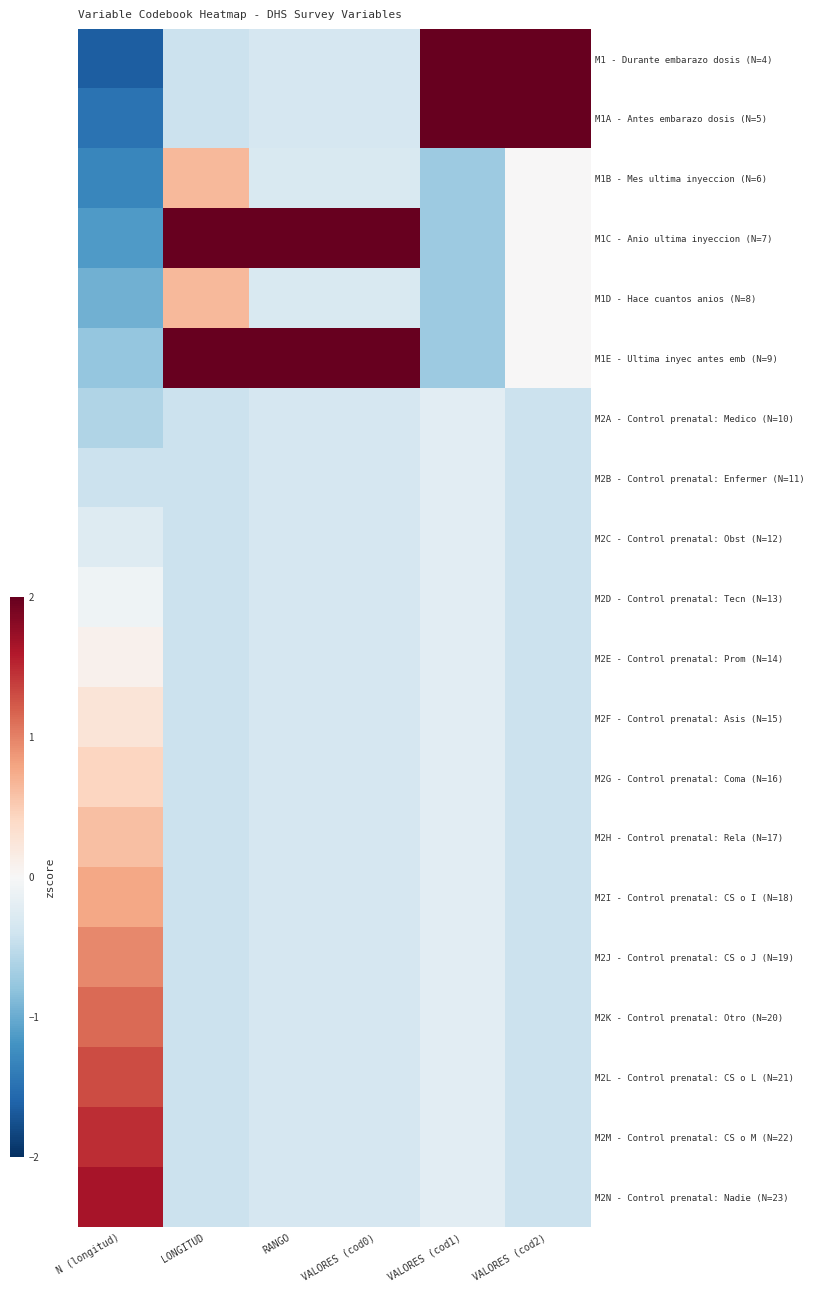

Reading left to right, extract all data points from this chart.

M1 - Durante embarazo dosis (N=4): N (longitud)=-1.6	LONGITUD=-0.4	RANGO=-0.3	VALORES (cod0)=-0.3	VALORES (cod1)=2.0	VALORES (cod2)=2.0
M1A - Antes embarazo dosis (N=5): N (longitud)=-1.5	LONGITUD=-0.4	RANGO=-0.3	VALORES (cod0)=-0.3	VALORES (cod1)=2.0	VALORES (cod2)=2.0
M1B - Mes ultima inyeccion (N=6): N (longitud)=-1.3	LONGITUD=0.7	RANGO=-0.3	VALORES (cod0)=-0.3	VALORES (cod1)=-0.7	VALORES (cod2)=0.0
M1C - Anio ultima inyeccion (N=7): N (longitud)=-1.1	LONGITUD=2.0	RANGO=2.0	VALORES (cod0)=2.0	VALORES (cod1)=-0.7	VALORES (cod2)=0.0
M1D - Hace cuantos anios (N=8): N (longitud)=-1.0	LONGITUD=0.7	RANGO=-0.3	VALORES (cod0)=-0.3	VALORES (cod1)=-0.7	VALORES (cod2)=0.0
M1E - Ultima inyec antes emb (N=9): N (longitud)=-0.8	LONGITUD=2.0	RANGO=2.0	VALORES (cod0)=2.0	VALORES (cod1)=-0.7	VALORES (cod2)=0.0
M2A - Control prenatal: Medico (N=10): N (longitud)=-0.6	LONGITUD=-0.4	RANGO=-0.3	VALORES (cod0)=-0.3	VALORES (cod1)=-0.2	VALORES (cod2)=-0.4
M2B - Control prenatal: Enfermer (N=11): N (longitud)=-0.4	LONGITUD=-0.4	RANGO=-0.3	VALORES (cod0)=-0.3	VALORES (cod1)=-0.2	VALORES (cod2)=-0.4
M2C - Control prenatal: Obst (N=12): N (longitud)=-0.3	LONGITUD=-0.4	RANGO=-0.3	VALORES (cod0)=-0.3	VALORES (cod1)=-0.2	VALORES (cod2)=-0.4
M2D - Control prenatal: Tecn (N=13): N (longitud)=-0.1	LONGITUD=-0.4	RANGO=-0.3	VALORES (cod0)=-0.3	VALORES (cod1)=-0.2	VALORES (cod2)=-0.4
M2E - Control prenatal: Prom (N=14): N (longitud)=0.1	LONGITUD=-0.4	RANGO=-0.3	VALORES (cod0)=-0.3	VALORES (cod1)=-0.2	VALORES (cod2)=-0.4
M2F - Control prenatal: Asis (N=15): N (longitud)=0.3	LONGITUD=-0.4	RANGO=-0.3	VALORES (cod0)=-0.3	VALORES (cod1)=-0.2	VALORES (cod2)=-0.4
M2G - Control prenatal: Coma (N=16): N (longitud)=0.4	LONGITUD=-0.4	RANGO=-0.3	VALORES (cod0)=-0.3	VALORES (cod1)=-0.2	VALORES (cod2)=-0.4
M2H - Control prenatal: Rela (N=17): N (longitud)=0.6	LONGITUD=-0.4	RANGO=-0.3	VALORES (cod0)=-0.3	VALORES (cod1)=-0.2	VALORES (cod2)=-0.4
M2I - Control prenatal: CS o I (N=18): N (longitud)=0.8	LONGITUD=-0.4	RANGO=-0.3	VALORES (cod0)=-0.3	VALORES (cod1)=-0.2	VALORES (cod2)=-0.4
M2J - Control prenatal: CS o J (N=19): N (longitud)=1.0	LONGITUD=-0.4	RANGO=-0.3	VALORES (cod0)=-0.3	VALORES (cod1)=-0.2	VALORES (cod2)=-0.4
M2K - Control prenatal: Otro (N=20): N (longitud)=1.1	LONGITUD=-0.4	RANGO=-0.3	VALORES (cod0)=-0.3	VALORES (cod1)=-0.2	VALORES (cod2)=-0.4
M2L - Control prenatal: CS o L (N=21): N (longitud)=1.3	LONGITUD=-0.4	RANGO=-0.3	VALORES (cod0)=-0.3	VALORES (cod1)=-0.2	VALORES (cod2)=-0.4
M2M - Control prenatal: CS o M (N=22): N (longitud)=1.5	LONGITUD=-0.4	RANGO=-0.3	VALORES (cod0)=-0.3	VALORES (cod1)=-0.2	VALORES (cod2)=-0.4
M2N - Control prenatal: Nadie (N=23): N (longitud)=1.6	LONGITUD=-0.4	RANGO=-0.3	VALORES (cod0)=-0.3	VALORES (cod1)=-0.2	VALORES (cod2)=-0.4